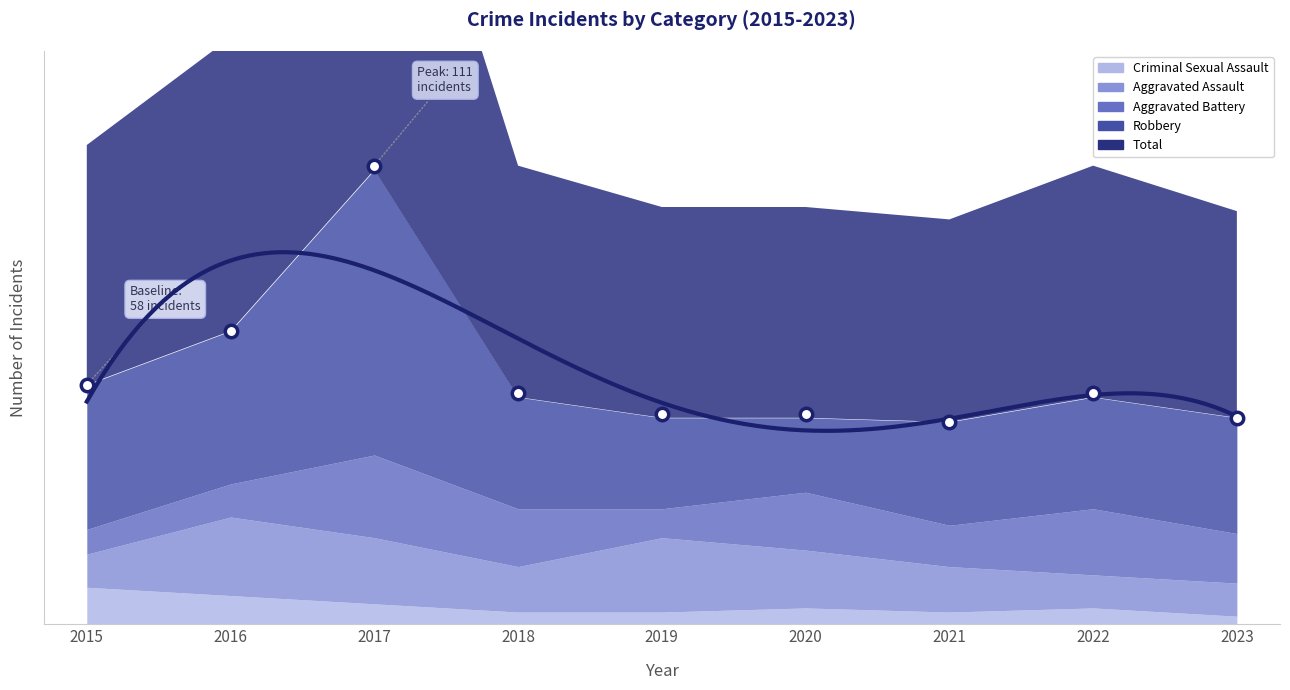

What are all the series names shown in the legend?

Aggravated Assault, Aggravated Battery, Criminal Sexual Assault, Robbery, Total